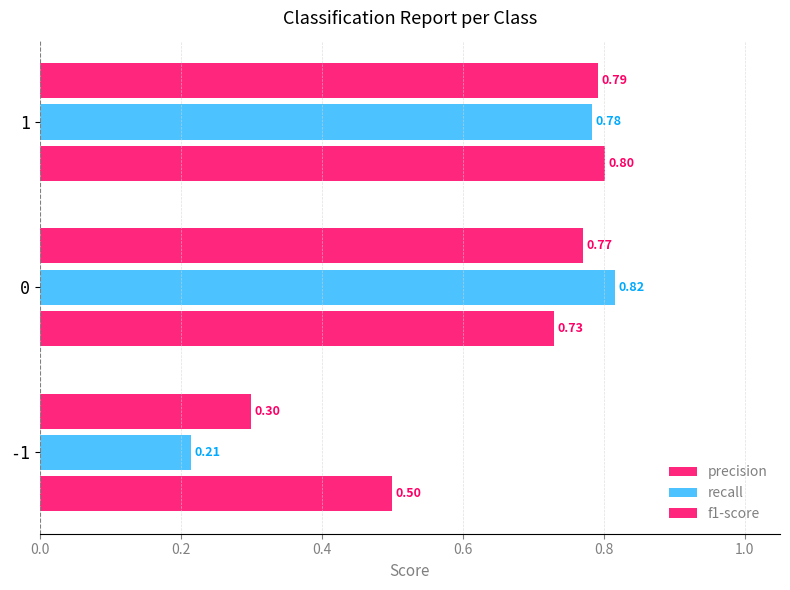

Count the number of data series in this chart.

3